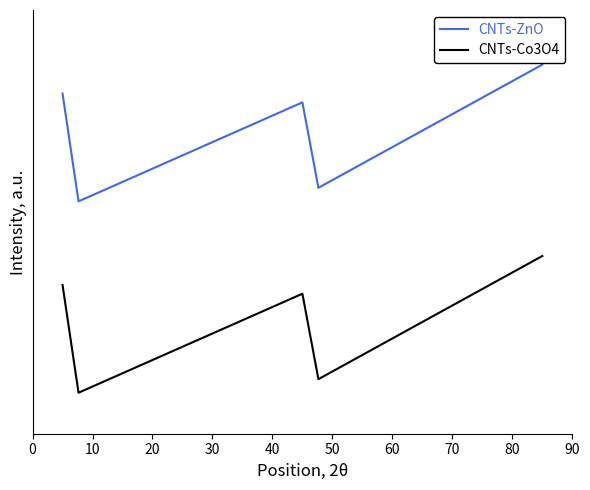

Is this an area chart (filled region under the line)?

No